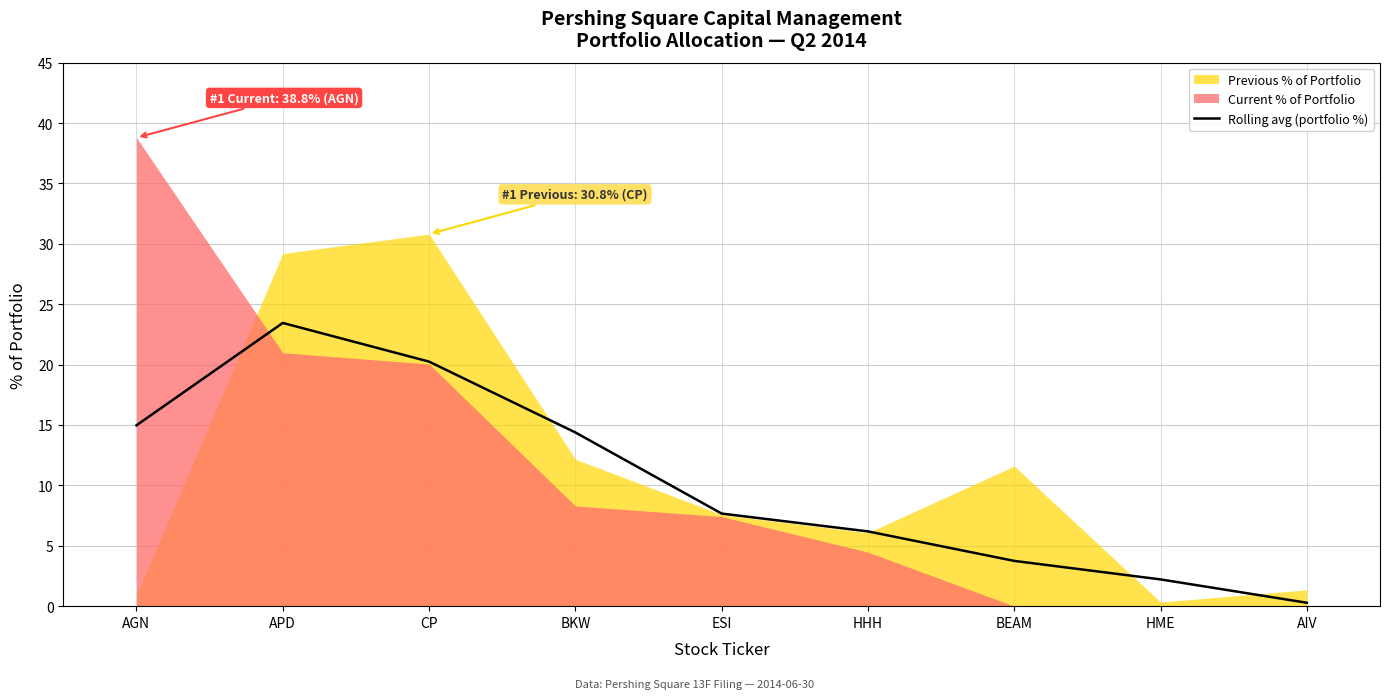

Which category has the lowest value in the Rolling avg (portfolio %) series?

AIV